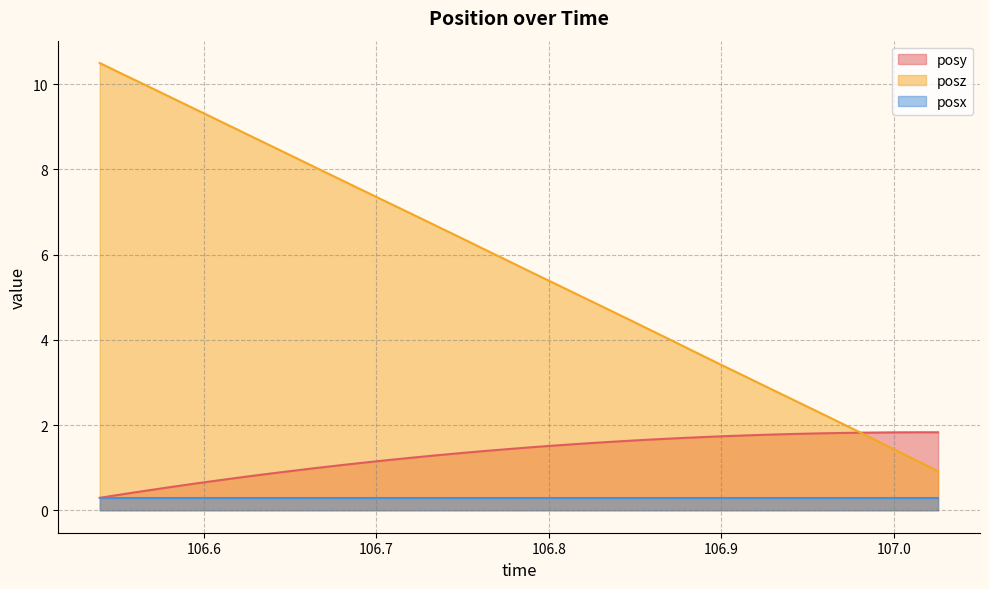

Which series has the largest total across all categories?

posz